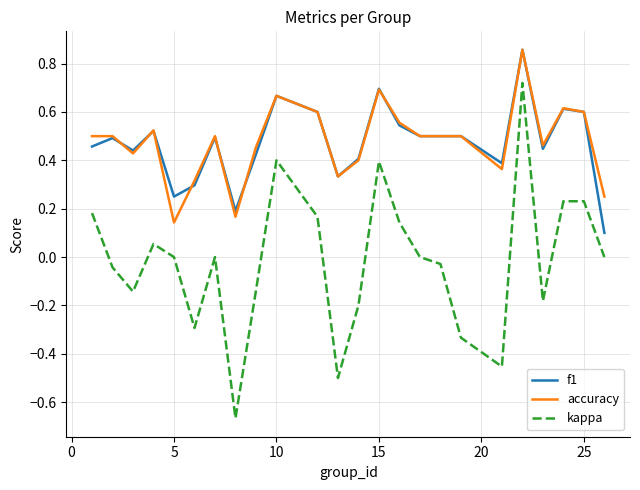

True or false: kappa and accuracy intersect in this chart.

False